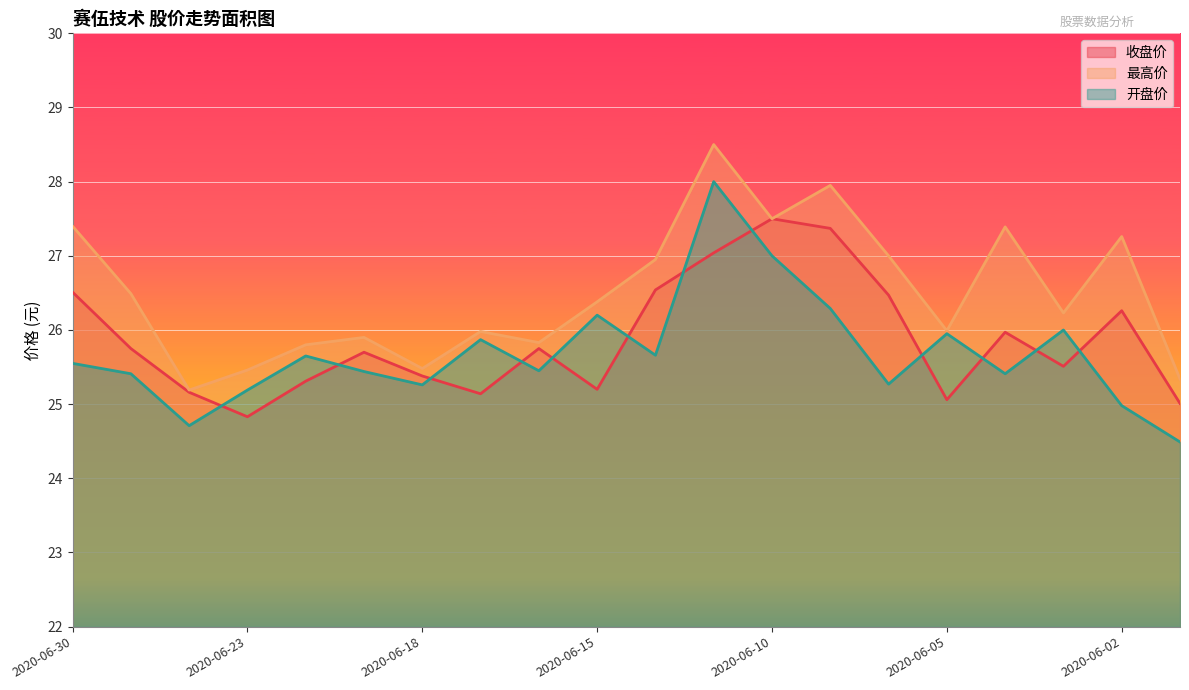

The 开盘价 series shows 42.5 at 2020-06-05. True or false?

False